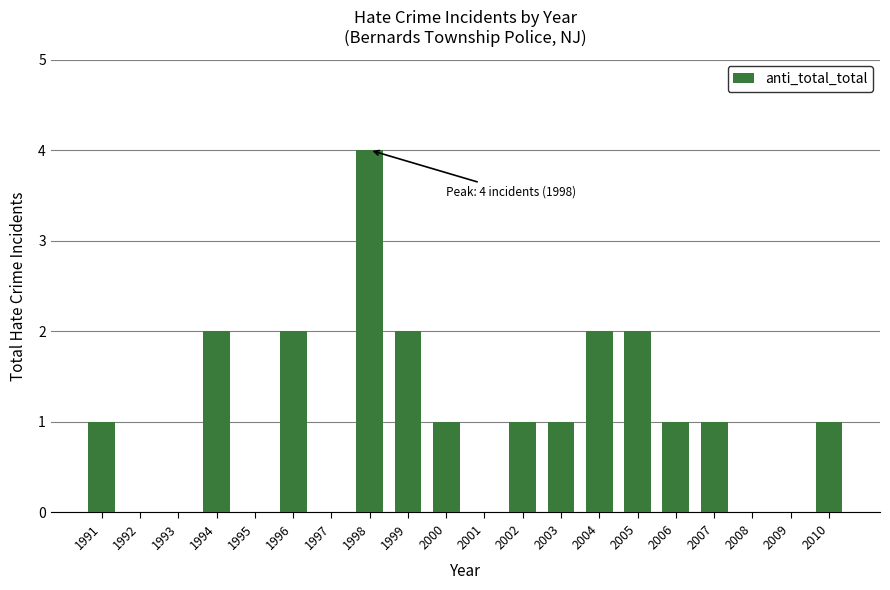

Is it true that the value at 2002 is 1?

True